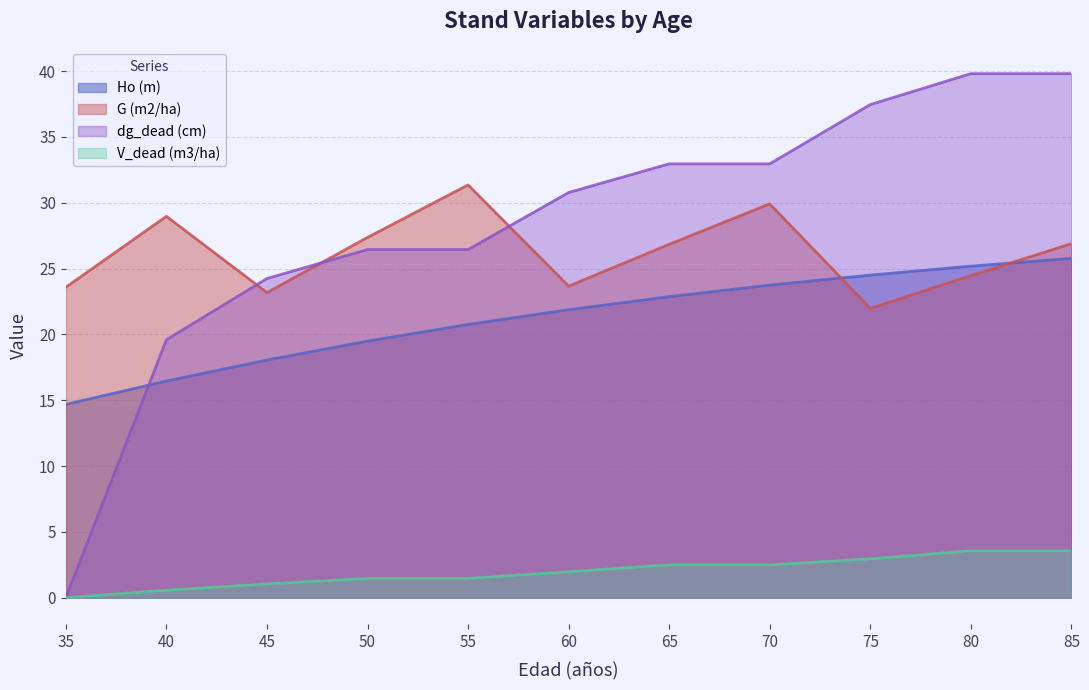

What value does the V_dead (m3/ha) series have at 60?

2.0